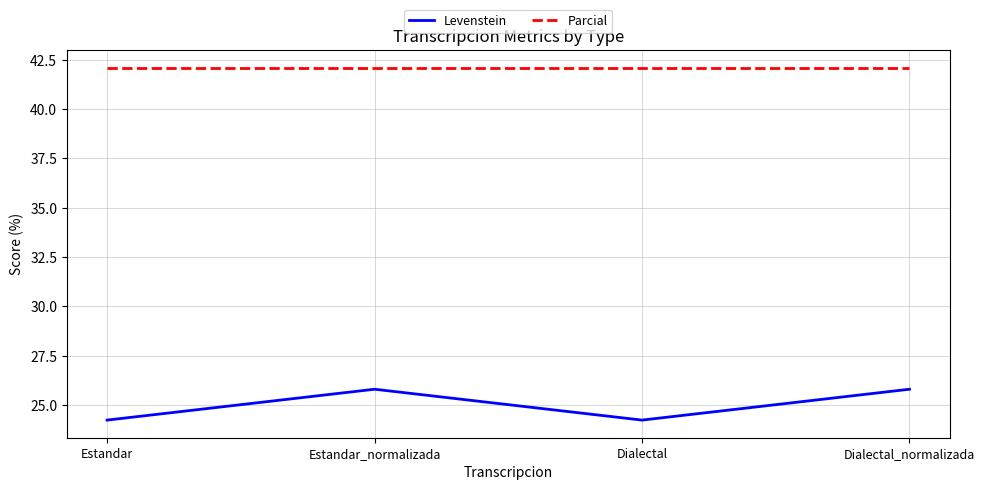

At Estandar_normalizada, list the series in order from largest to smallest.

Parcial, Levenstein